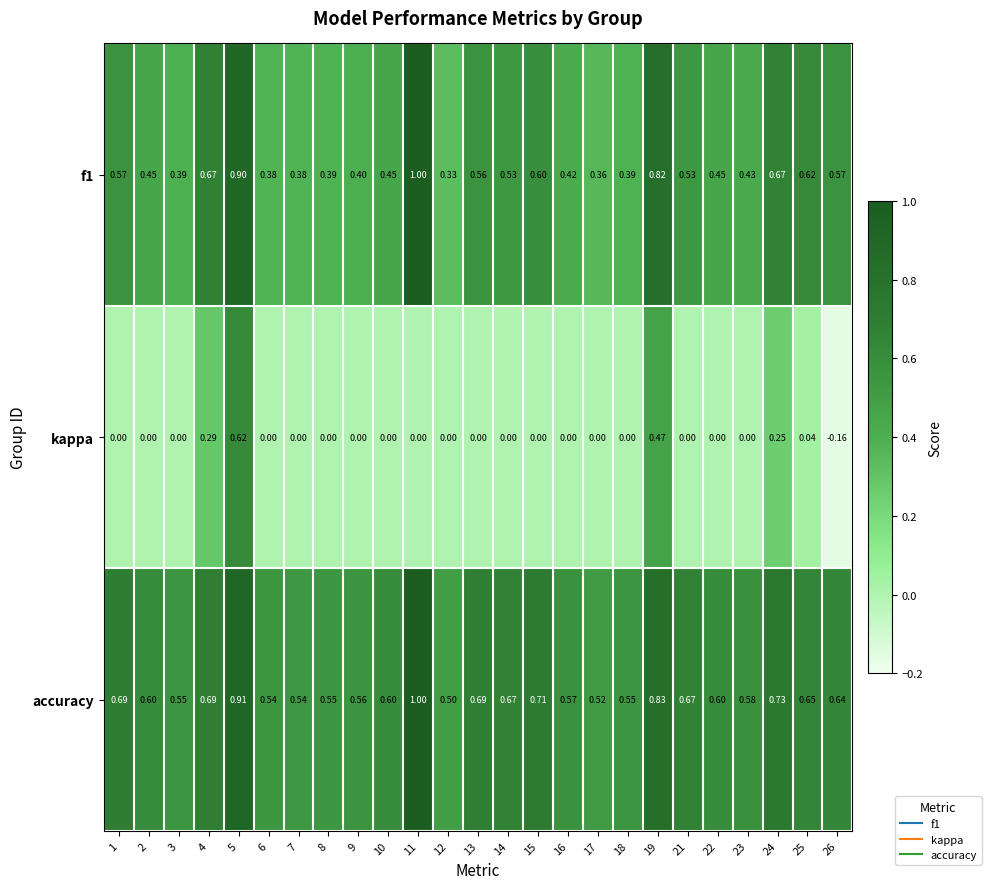

Which series has the largest range (max minus min)?

kappa